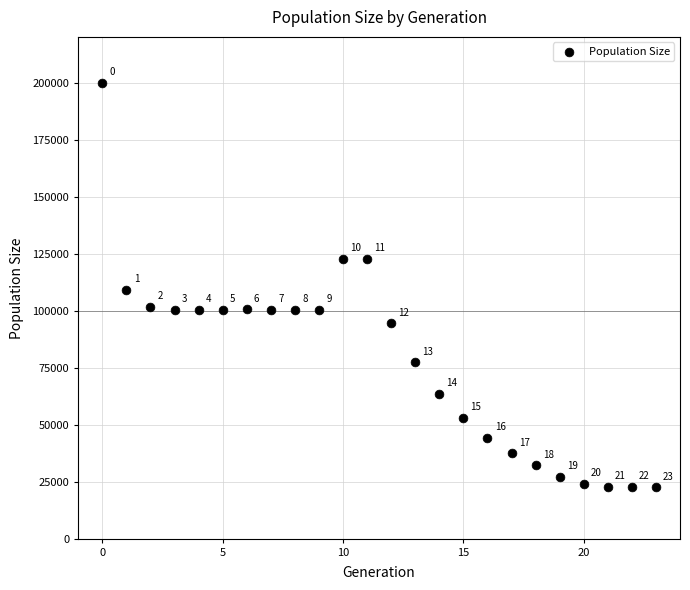

What is the range of Y values (max minus min)?

177371